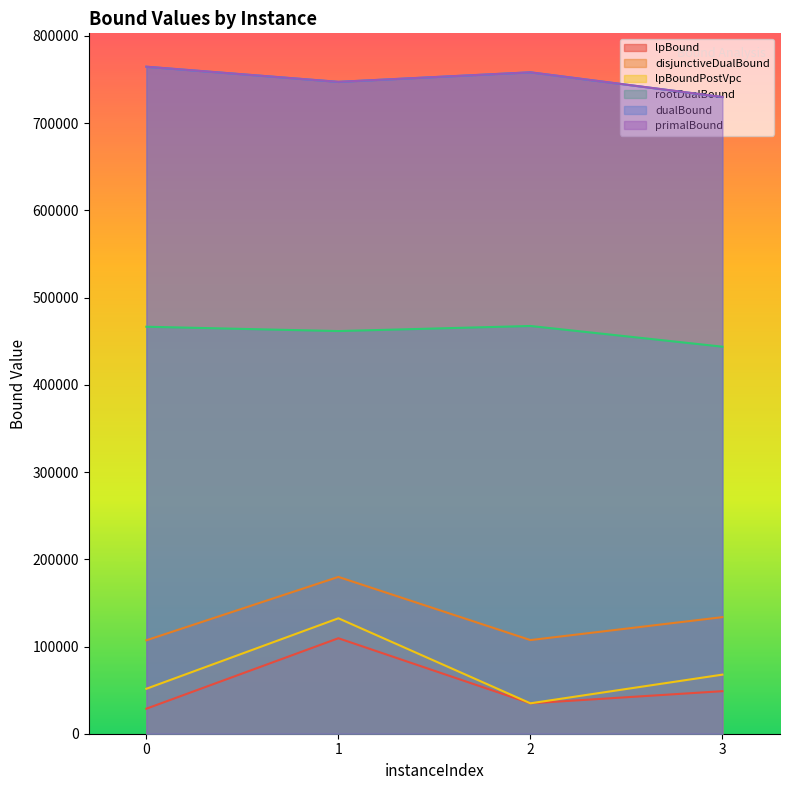

In lpBound, how many points are lower than both neighbors (excluding endpoints)?

1